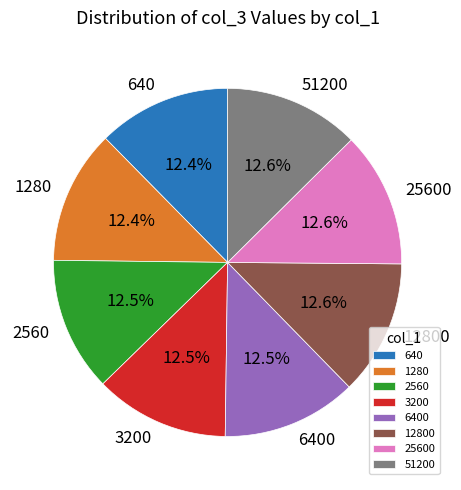

How many slices are in this pie chart?

8